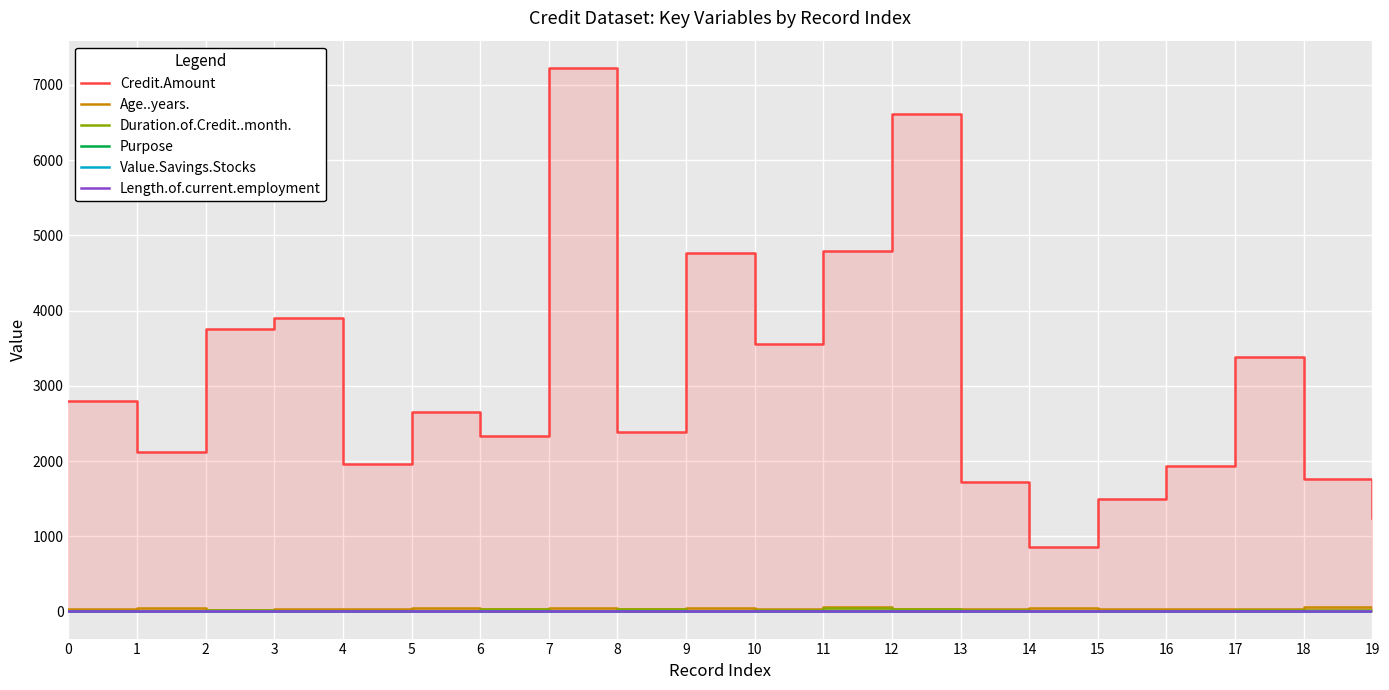

At which category does the chart reach its minimum across all series?

11